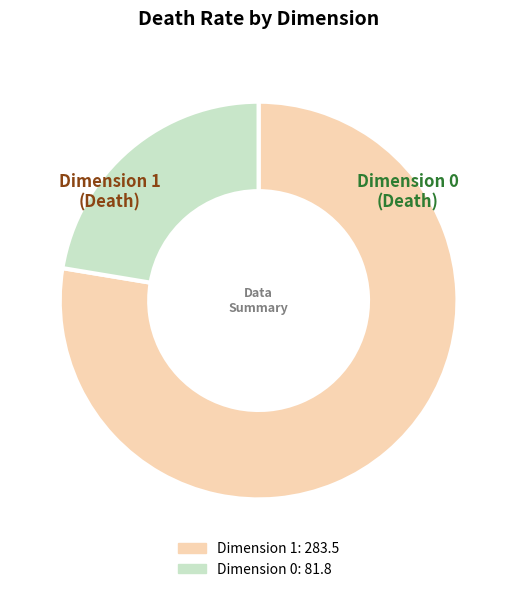

Does any single category account for the majority?

Yes